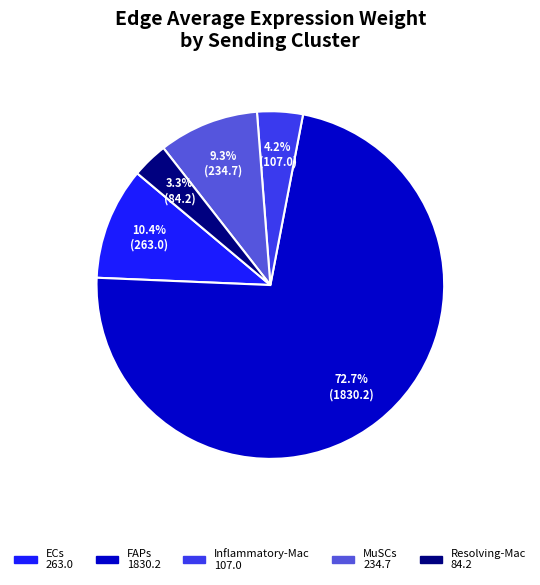

How many slices are in this pie chart?

5